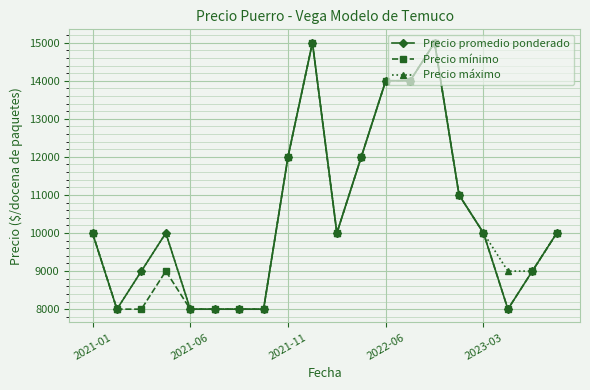

Is this an area chart (filled region under the line)?

No